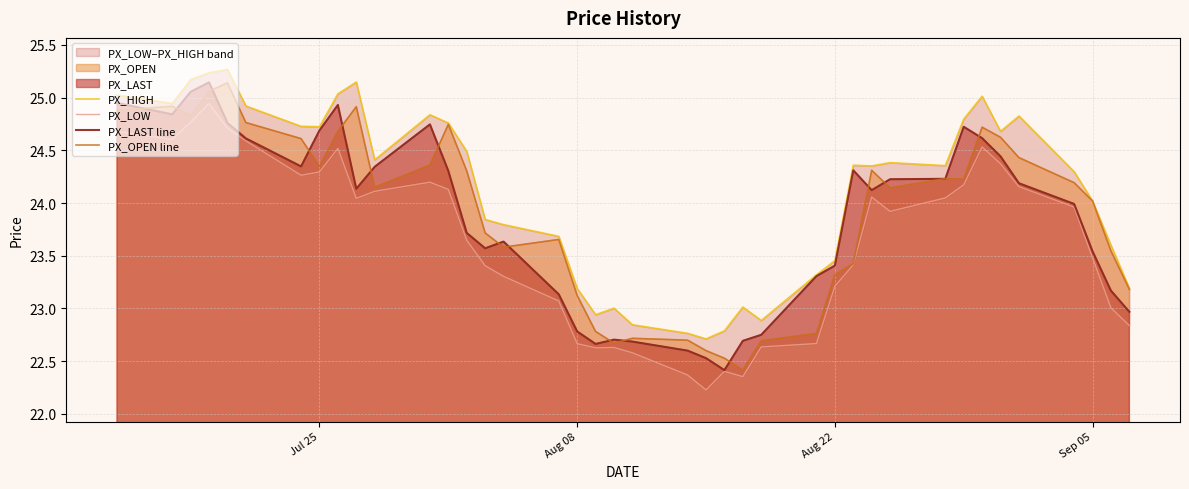

True or false: PX_LOW and PX_HIGH cross at least once.

False